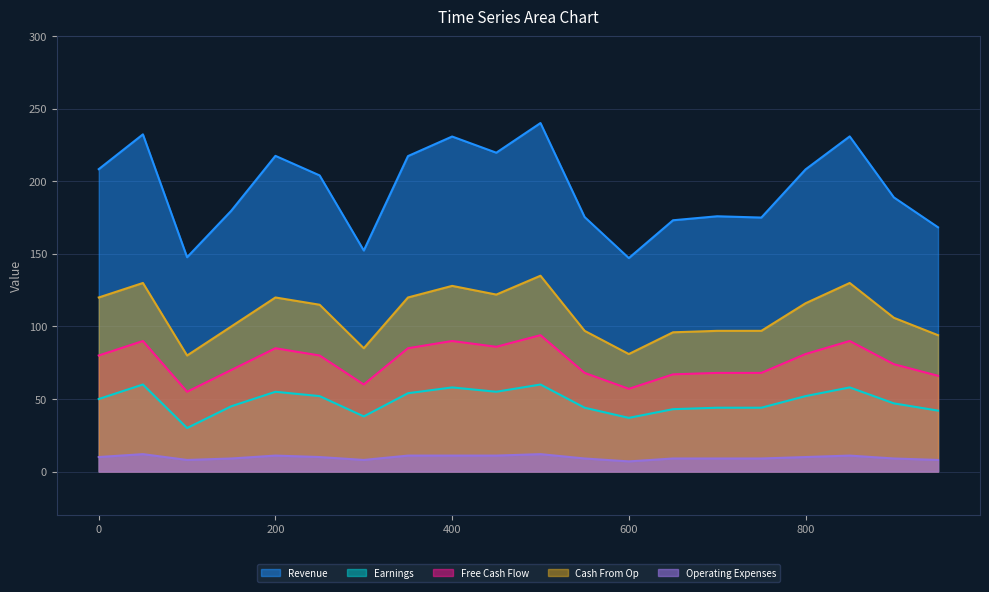

What is the maximum value shown in the chart?

240.3